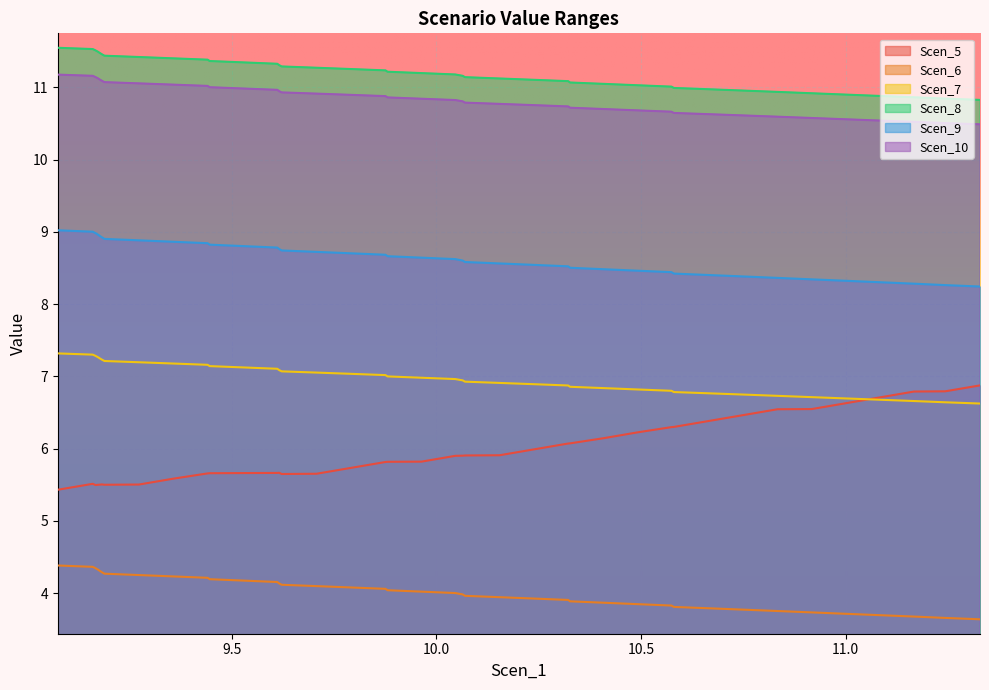

True or false: Scen_5 and Scen_9 cross at least once.

False